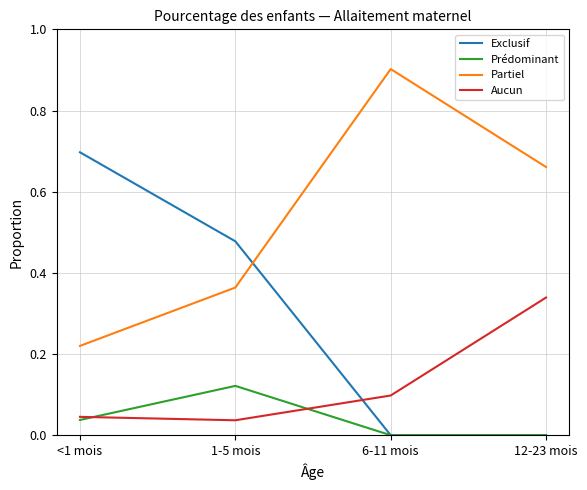

Rank the series by their maximum value, from lowest to highest.

Prédominant, Aucun, Exclusif, Partiel